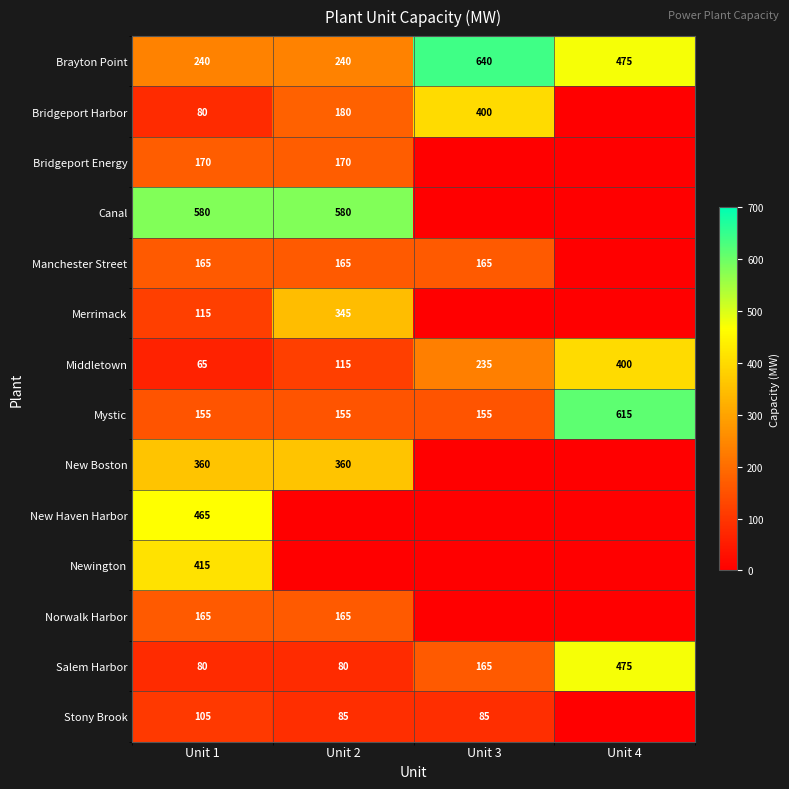

What is the average value of the Norwalk Harbor series?

82